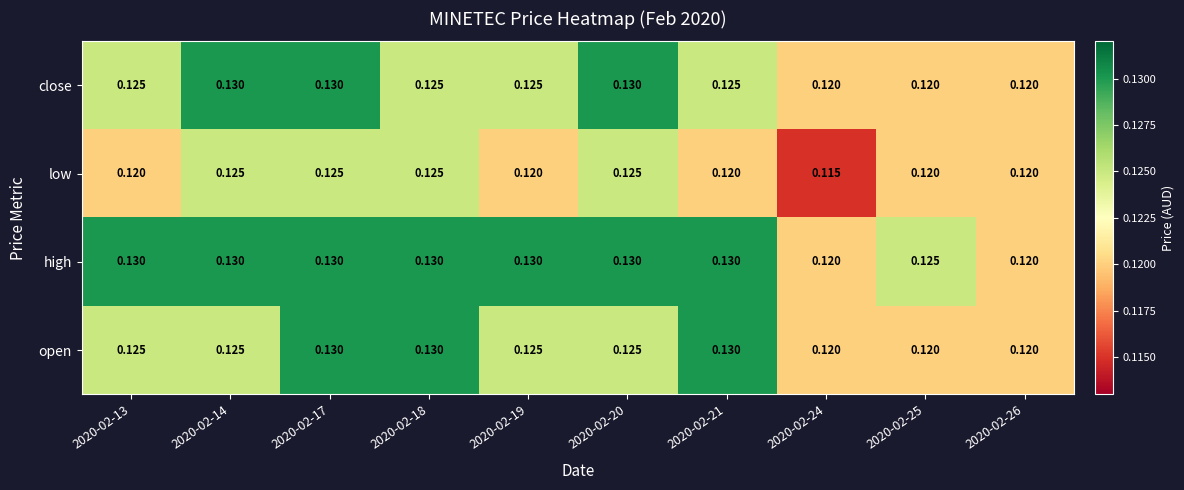

Is the value of high at 2020-02-26 greater than the value of open at 2020-02-20?

No